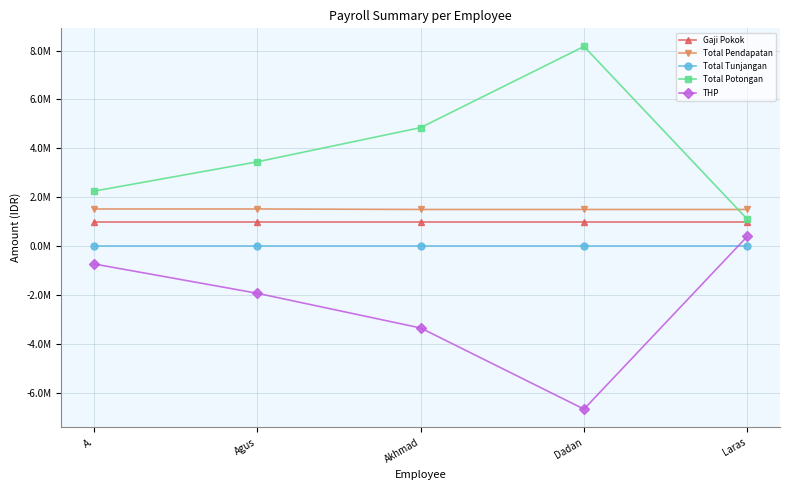

What is the average value of the THP series?

-2.5